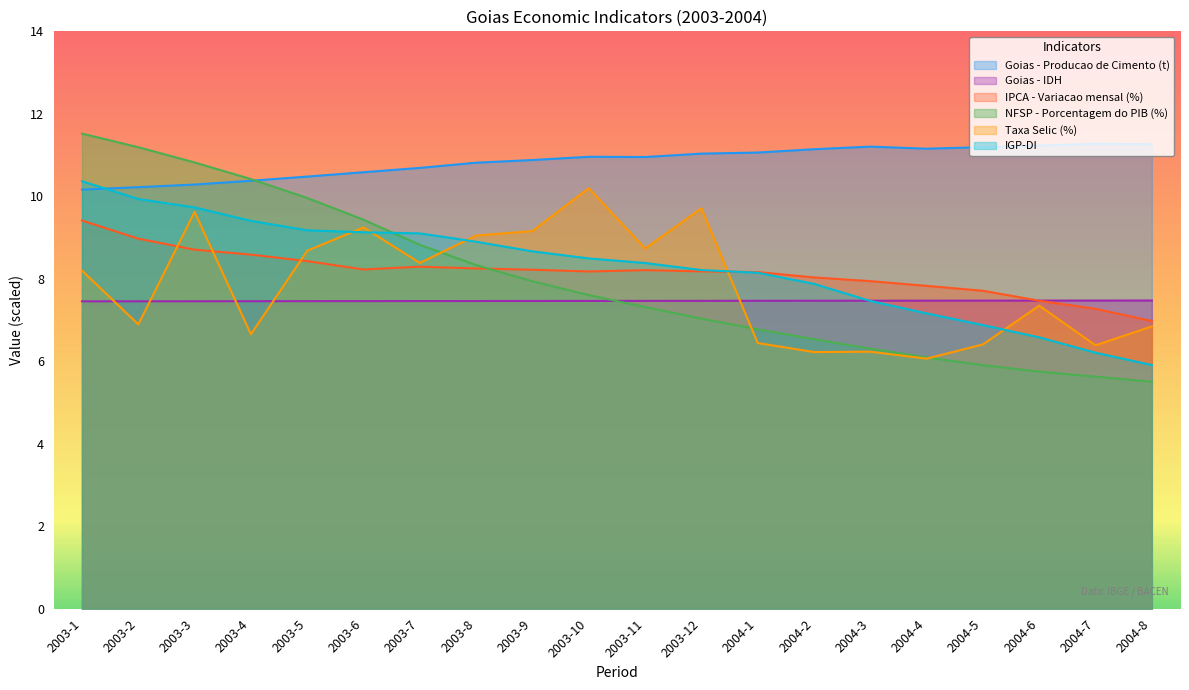

How many times do IPCA - Variacao mensal (%) and NFSP - Porcentagem do PIB (%) cross each other?

1